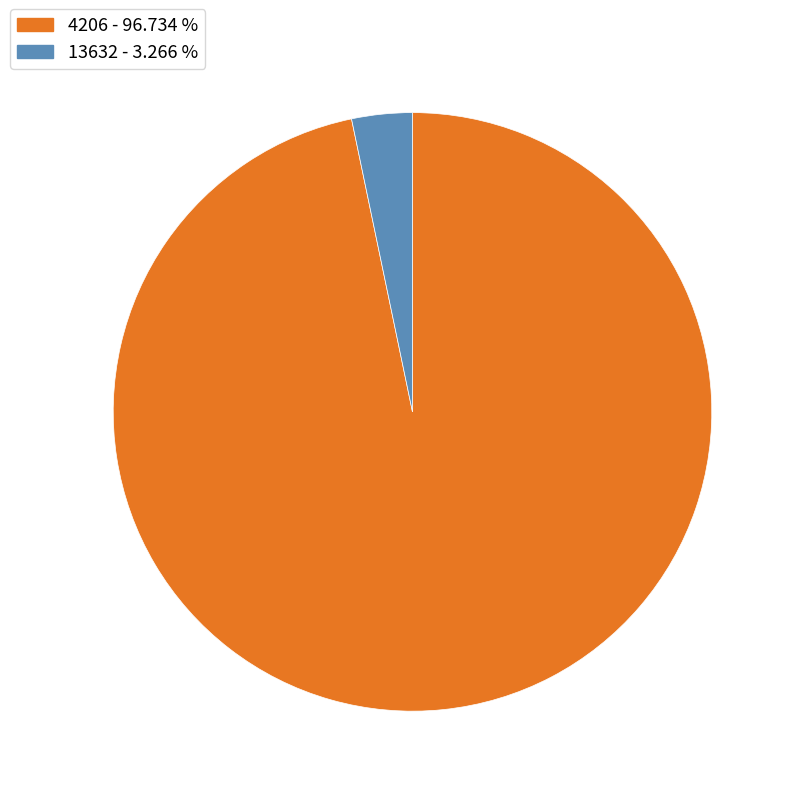

How many segments does this pie chart have?

2